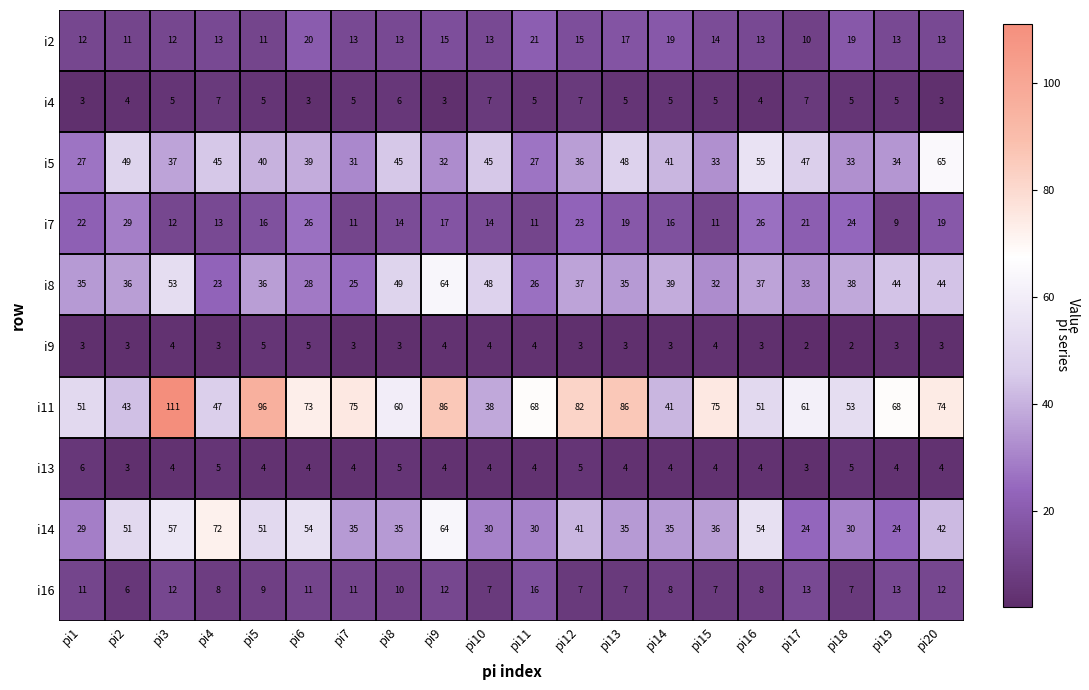

The value of i5 at pi13 is 48. True or false?

True